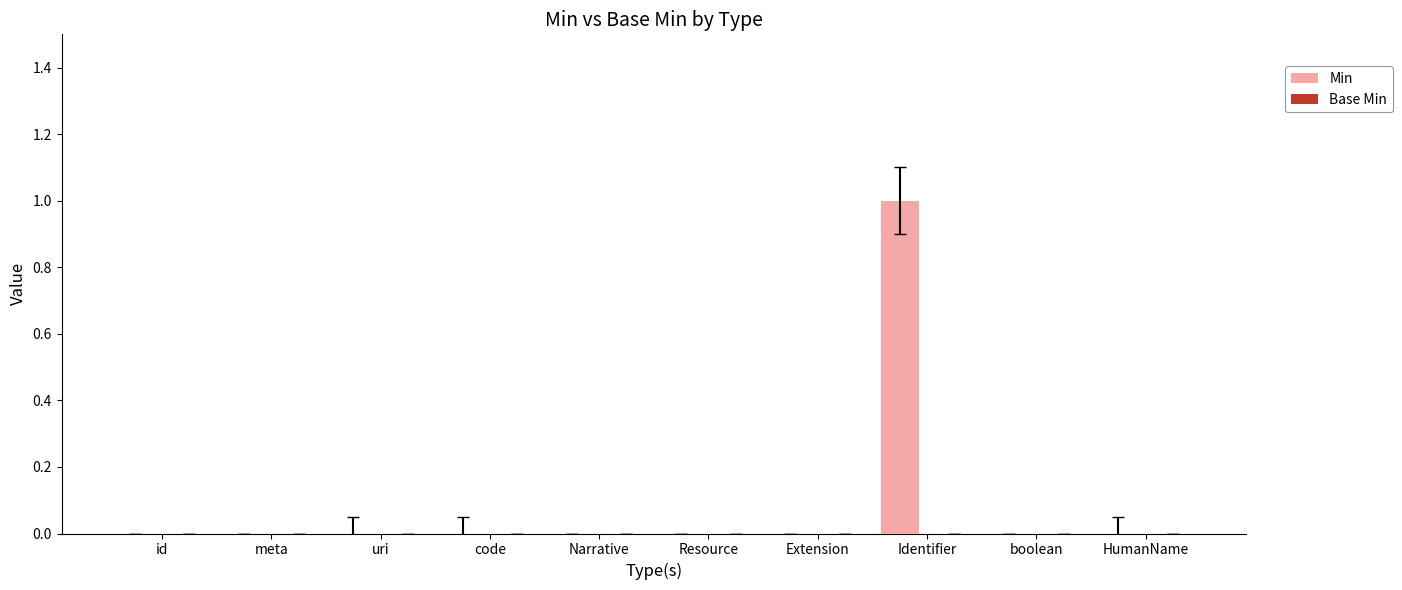

Is it true that the value at Resource is 0?

True